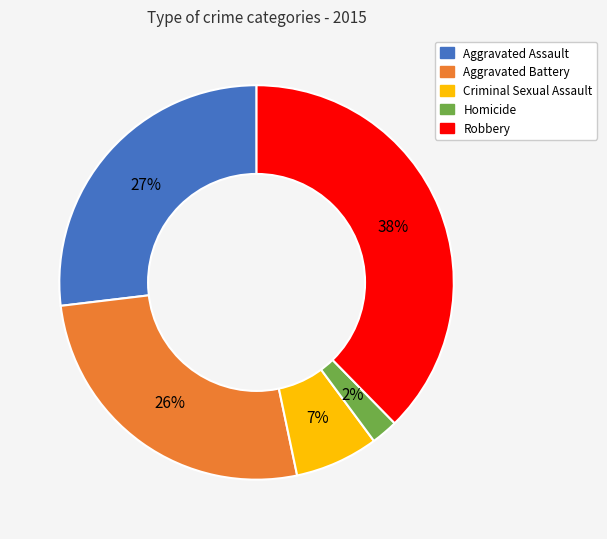

To the nearest percent, what percentage of the pie is Robbery?

38%